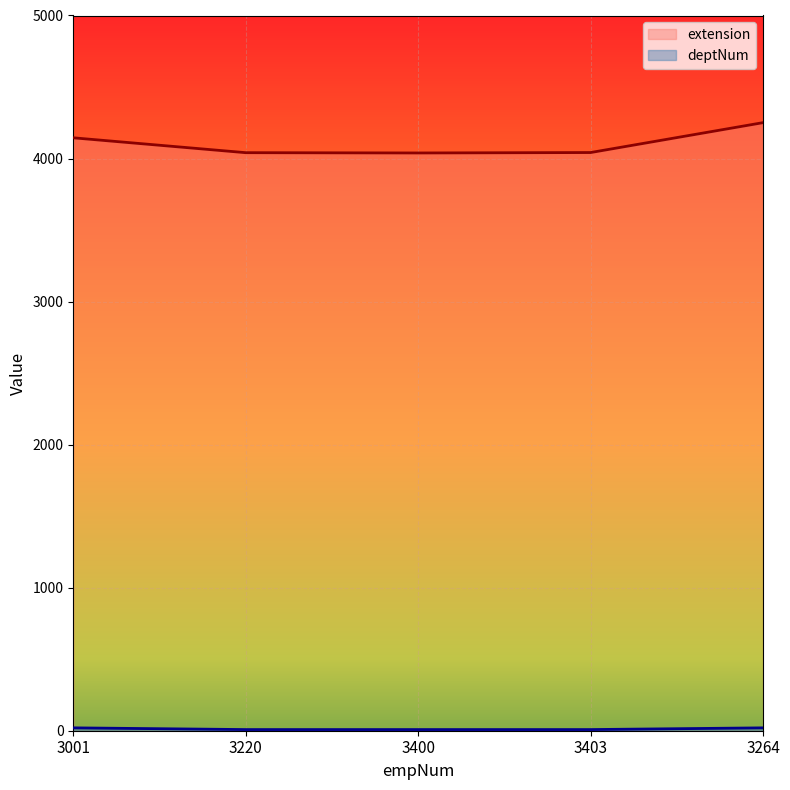

Where is deptNum nearest to the value 14?

3001